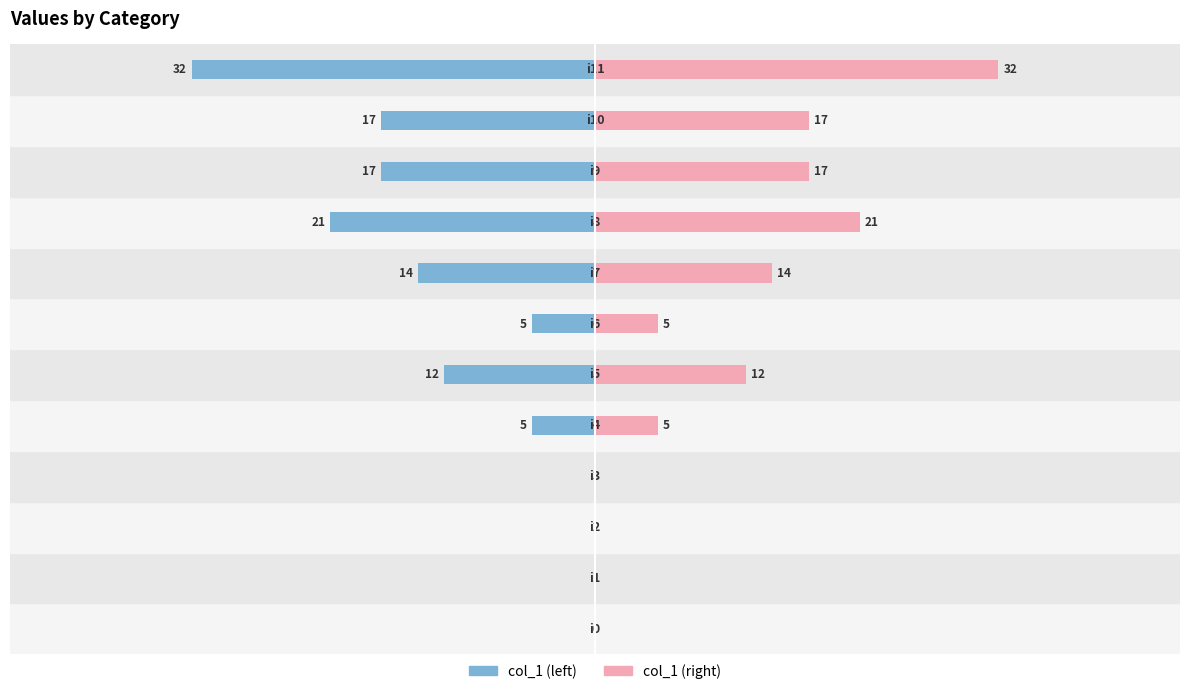

What is the difference between the maximum and minimum values in the col_1 (right) series?

32